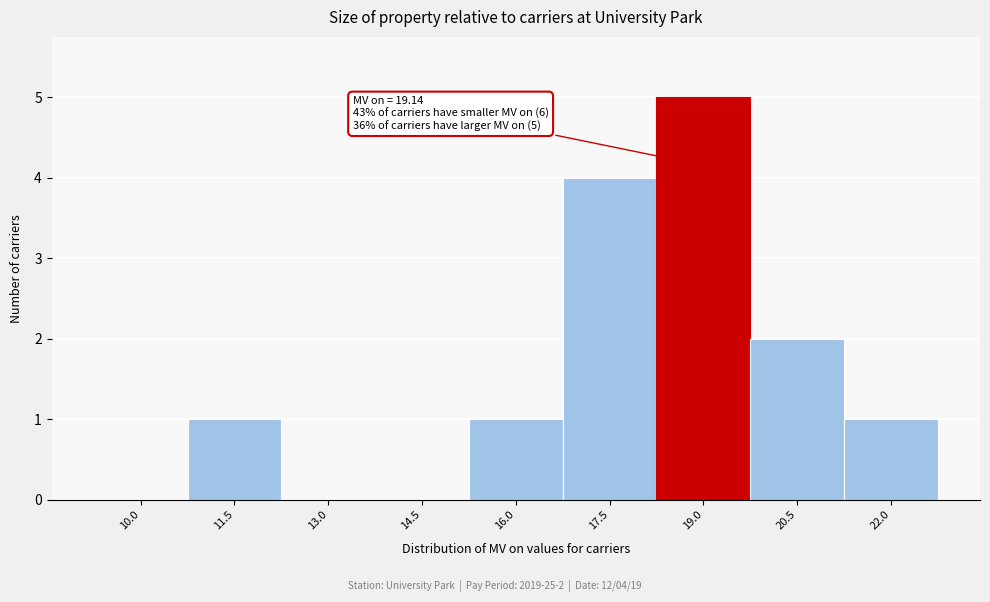

Reading left to right, transcribe all the data shown in this chart.

10.0=0	11.5=1	13.0=0	14.5=0	16.0=1	17.5=4	19.0=5	20.5=2	22.0=1